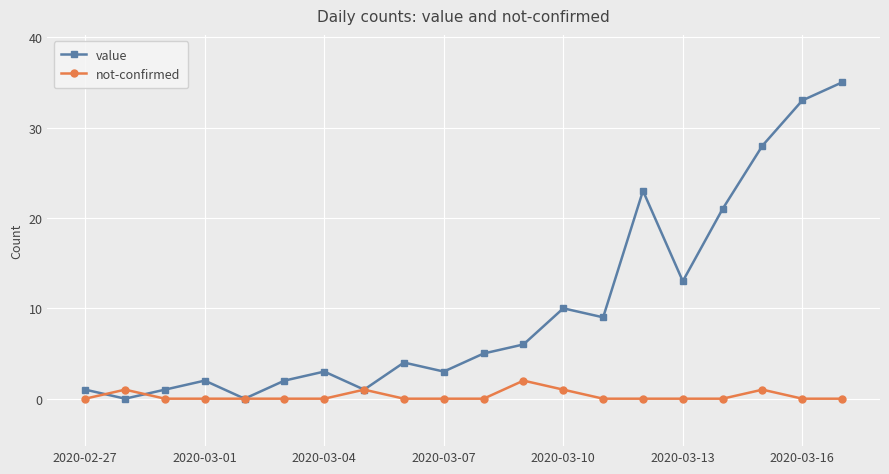

List the series in order of their overall mean, lowest first.

not-confirmed, value